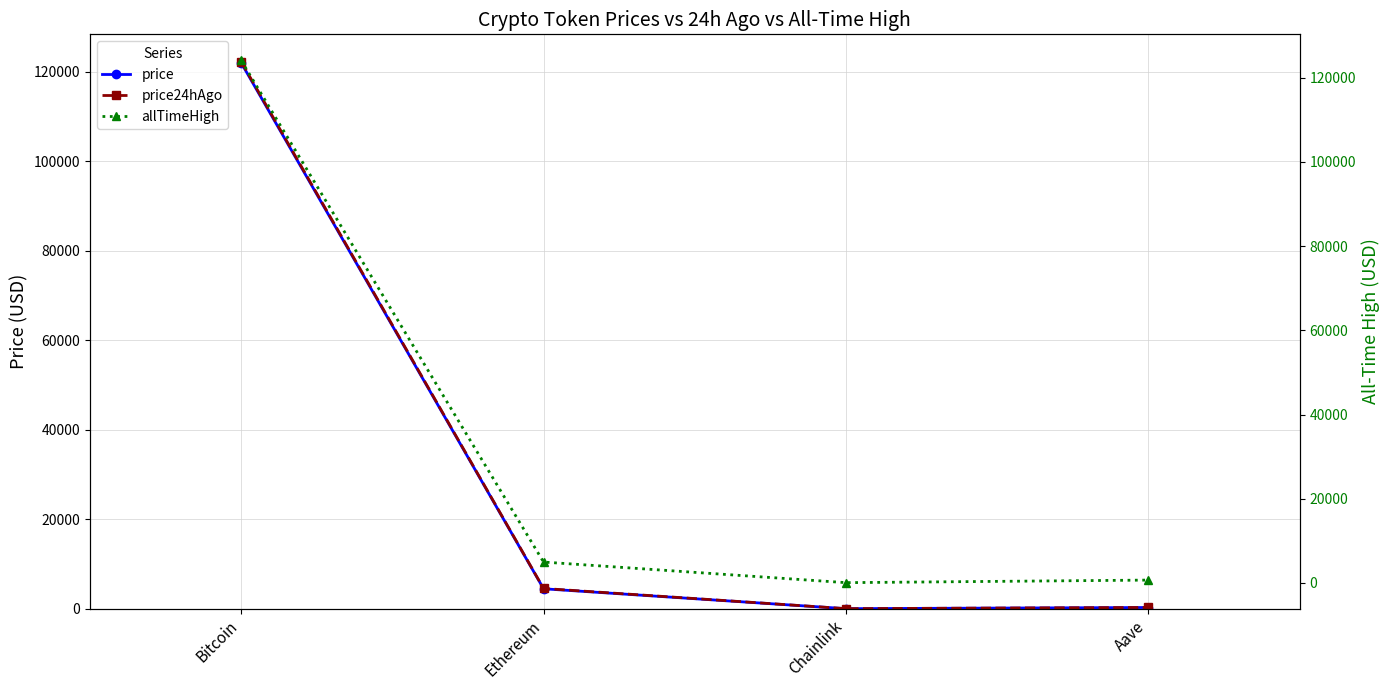

Reading right to left, transcribe all the data shown in this chart.

price: Aave=280.7	Chainlink=21.9	Ethereum=4464.1	Bitcoin=121959.0
price24hAgo: Aave=291.4	Chainlink=22.7	Ethereum=4531.5	Bitcoin=122207.0
allTimeHigh: Aave=661.7	Chainlink=52.7	Ethereum=4946.1	Bitcoin=124128.0